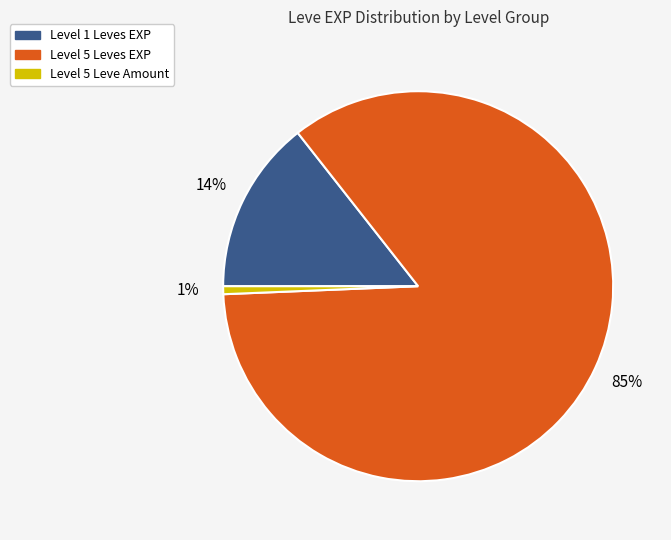

Which category has the biggest portion of the pie?

Level 5 Leves EXP